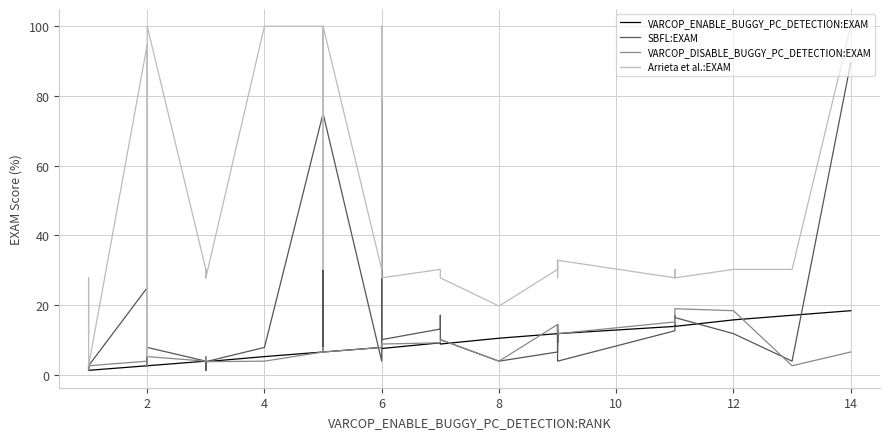

Reading left to right, what are all the values shown in this chart?

VARCOP_ENABLE_BUGGY_PC_DETECTION:EXAM: 1.3	1.3	1.3	1.3	1.3	2.6	2.6	2.6	2.6	2.6	2.6	4.0	4.0	4.0	3.8	4.0	3.8	5.3	6.6	6.6	6.6	7.9	7.9	7.6	9.2	9.2	8.9	10.5	11.8	11.8	11.8	11.4	11.8	13.9	14.5	13.9	15.8	17.1	18.4	18.4
SBFL:EXAM: 2.6	1.3	2.6	2.6	2.6	25.0	2.6	2.6	4.0	2.6	7.9	4.0	1.3	4.0	3.8	4.0	3.8	7.9	75.0	7.9	75.0	4.0	79.0	10.1	13.2	17.1	10.1	4.0	6.6	14.5	9.2	12.7	4.0	12.7	17.1	16.5	11.8	4.0	89.5	89.5
VARCOP_DISABLE_BUGGY_PC_DETECTION:EXAM: 2.6	1.3	2.6	2.6	2.6	4.0	2.6	2.6	2.6	2.6	5.3	4.0	5.3	4.0	3.8	4.0	3.8	4.0	6.6	7.9	6.6	7.9	7.9	8.9	9.2	9.2	10.1	4.0	14.5	11.8	14.5	12.7	11.8	15.2	14.5	19.0	18.4	2.6	6.6	6.6
Arrieta et al.:EXAM: 11.8	27.9	2.6	2.6	2.6	94.7	5.3	30.3	30.3	100.0	100.0	30.3	30.3	30.3	27.9	30.3	27.9	100.0	100.0	30.3	100.0	30.3	100.0	27.9	30.3	30.3	27.9	19.7	30.3	32.9	30.3	27.9	32.9	27.9	30.3	27.9	30.3	30.3	100.0	100.0